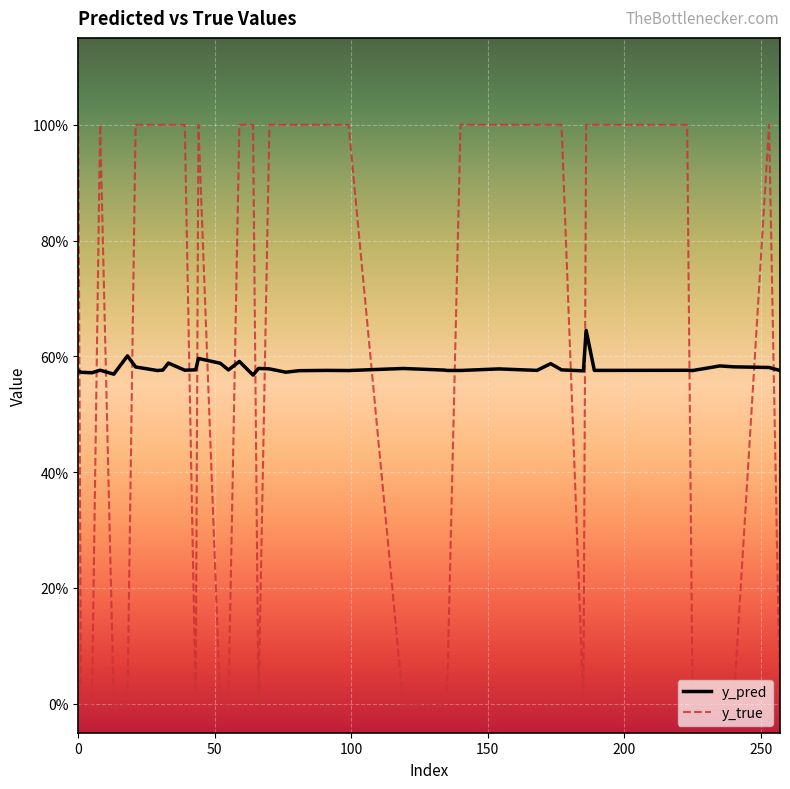

Between which two adjacent categories do y_true and y_pred first intersect?

0 and 50